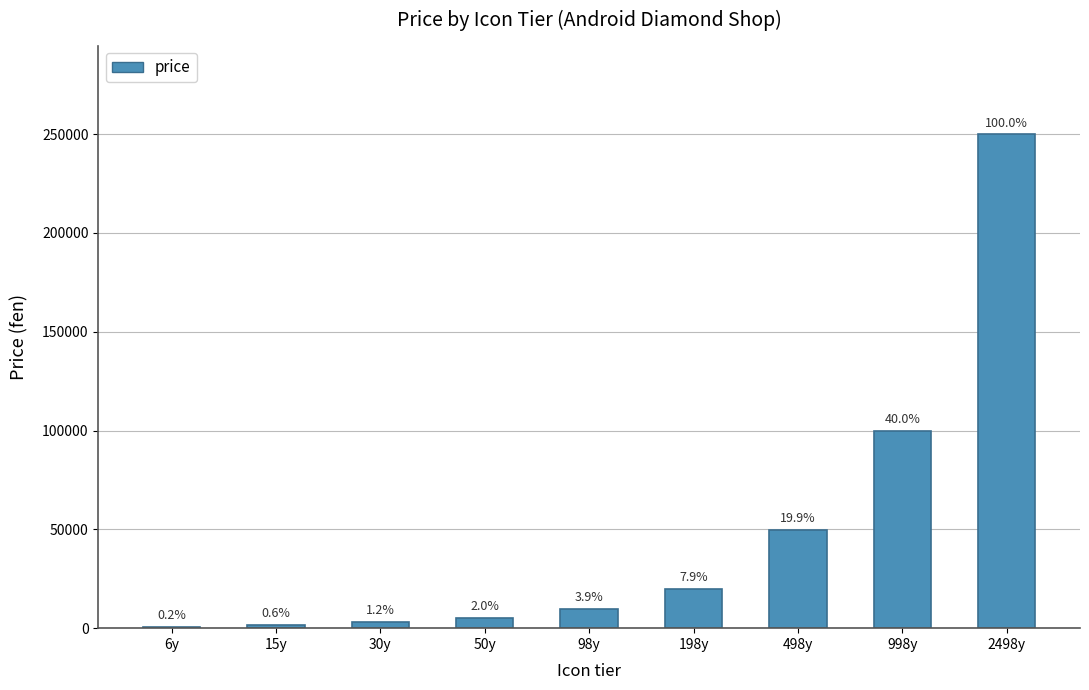

What is the change in value from 50y to 2498y?

+244800